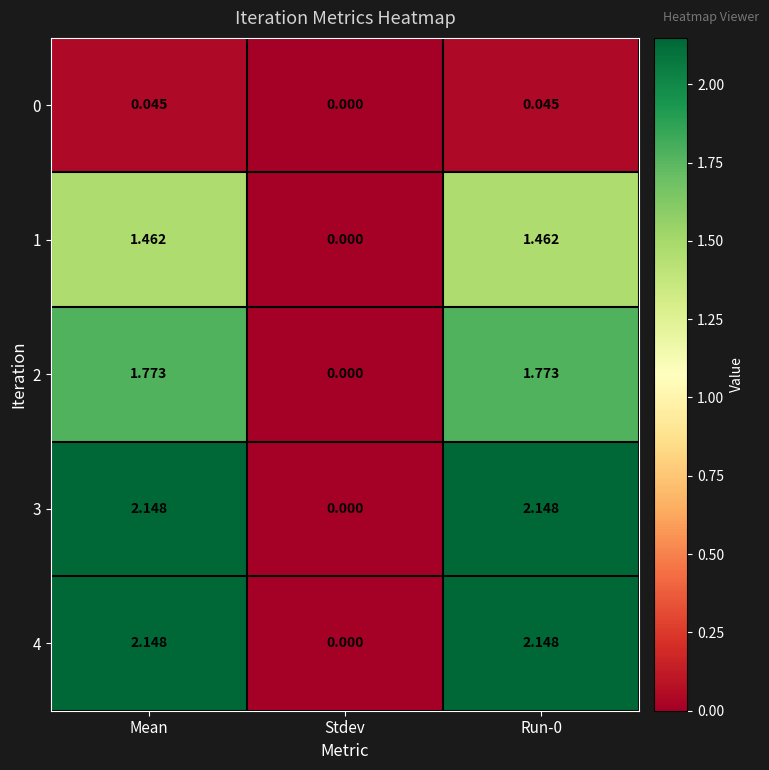

At which category does the chart reach its minimum across all series?

Stdev